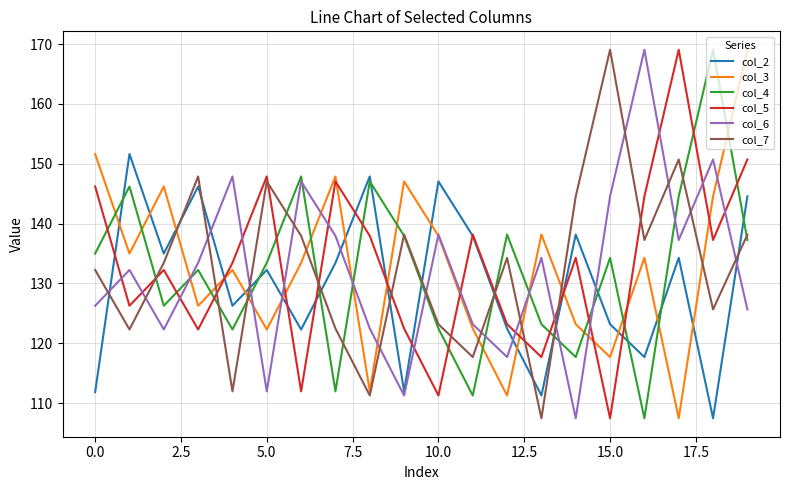

How many interior local valleys does the col_7 series have?

7